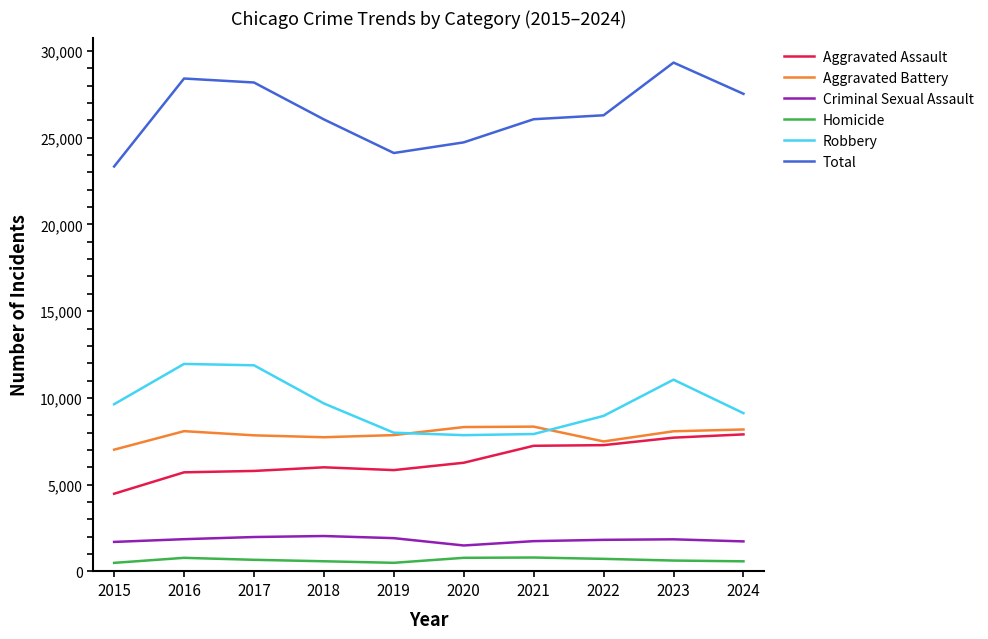

Is the value of Aggravated Battery at 2015 greater than the value of Aggravated Assault at 2022?

No